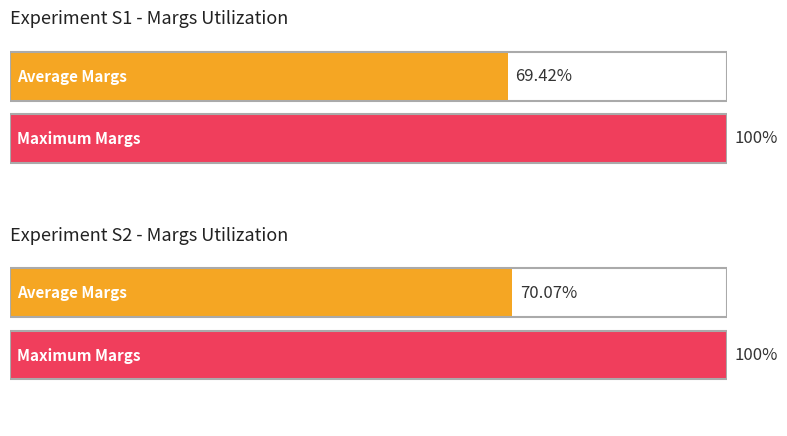

Are the bars horizontal?

Yes